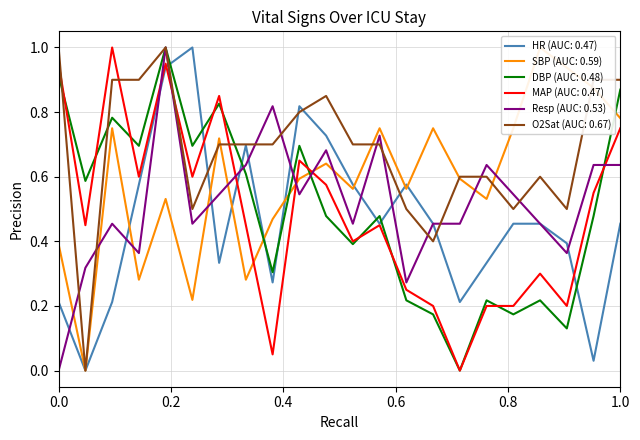

The O2Sat (AUC: 0.67) series shows 0.9 at 1.0. True or false?

True